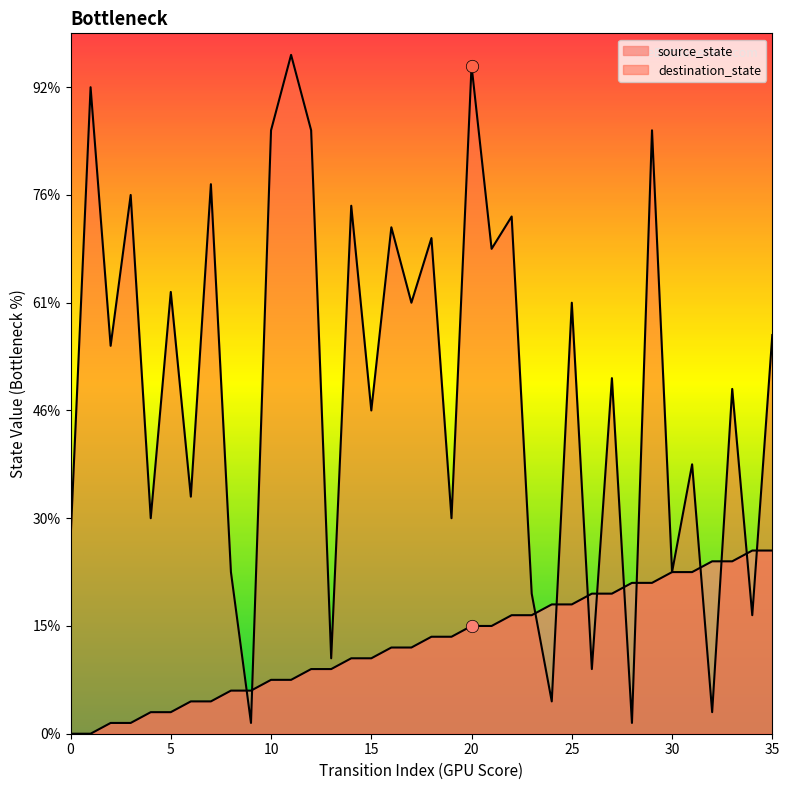

Which series reaches the maximum Y coordinate?

destination_state